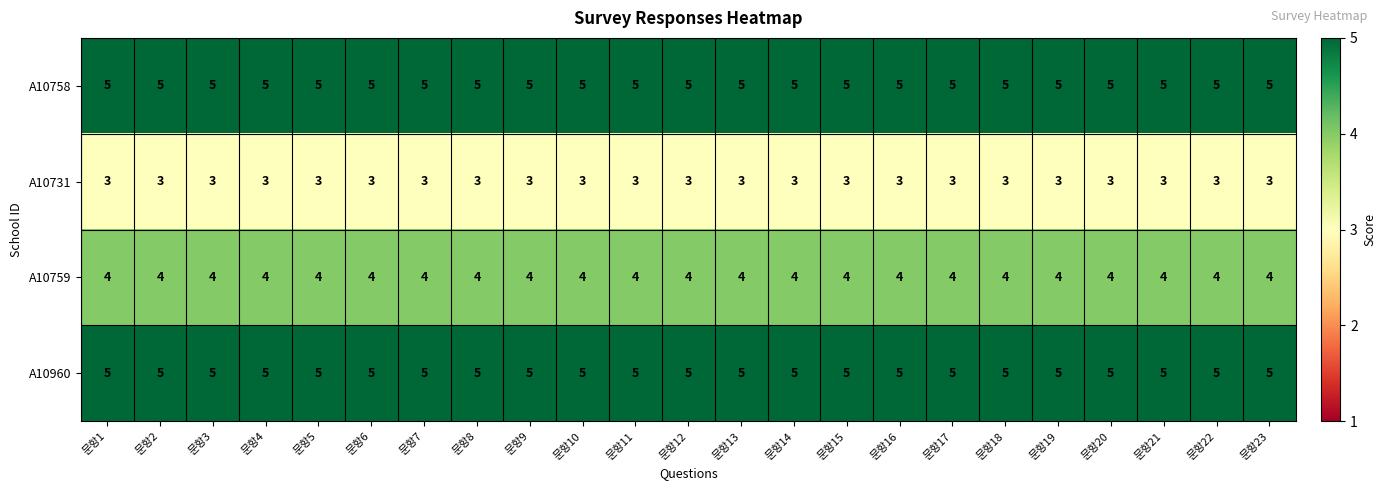

Is the value of A10759 at 문항8 greater than the value of A10758 at 문항15?

No